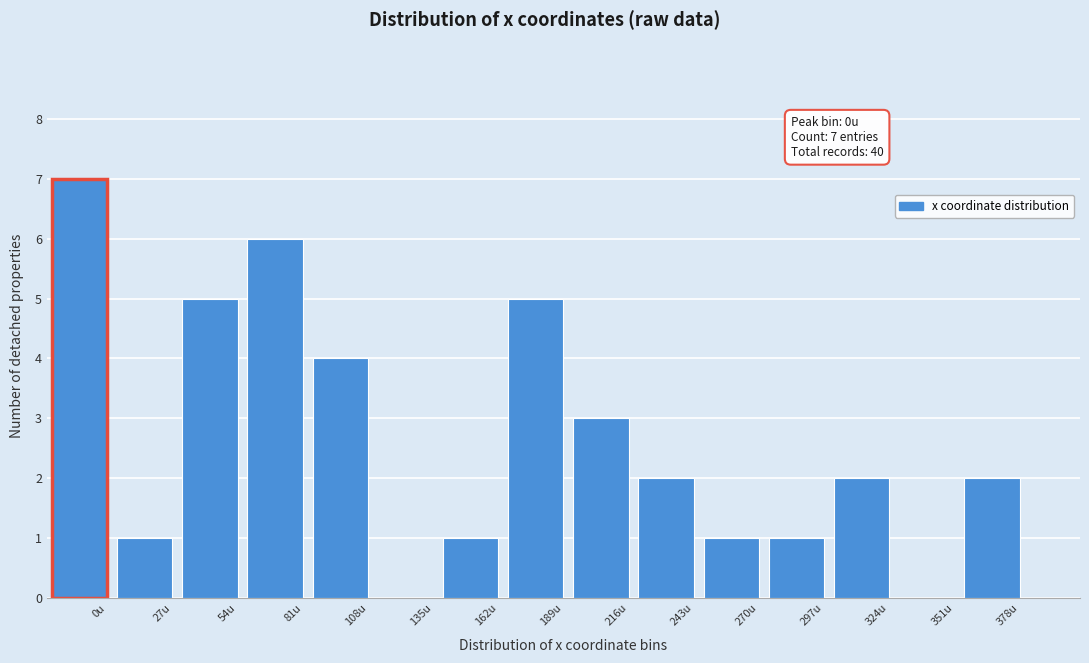

Reading left to right, extract all data points from this chart.

0u=7	27u=1	54u=5	81u=6	108u=4	135u=0	162u=1	189u=5	216u=3	243u=2	270u=1	297u=1	324u=2	351u=0	378u=2